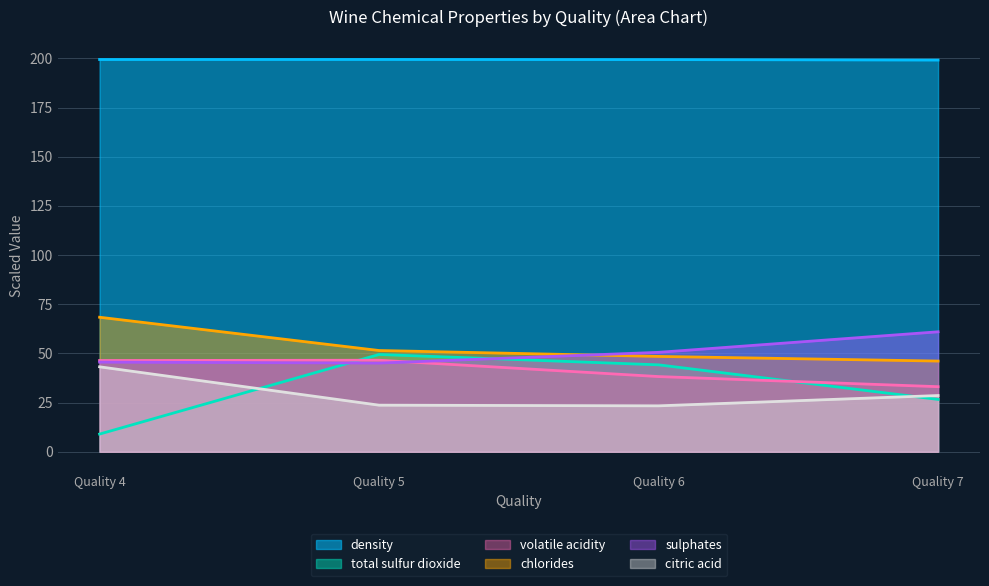

Does the chart display data point markers on the line(s)?

No